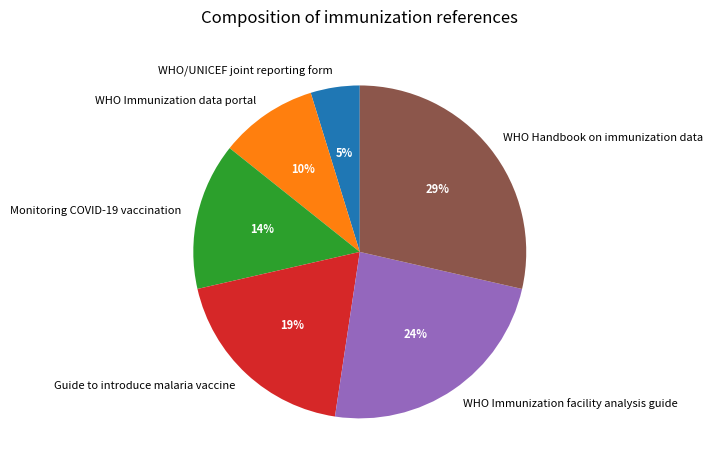

What percentage is the WHO Immunization facility analysis guide slice, to the nearest percent?

24%